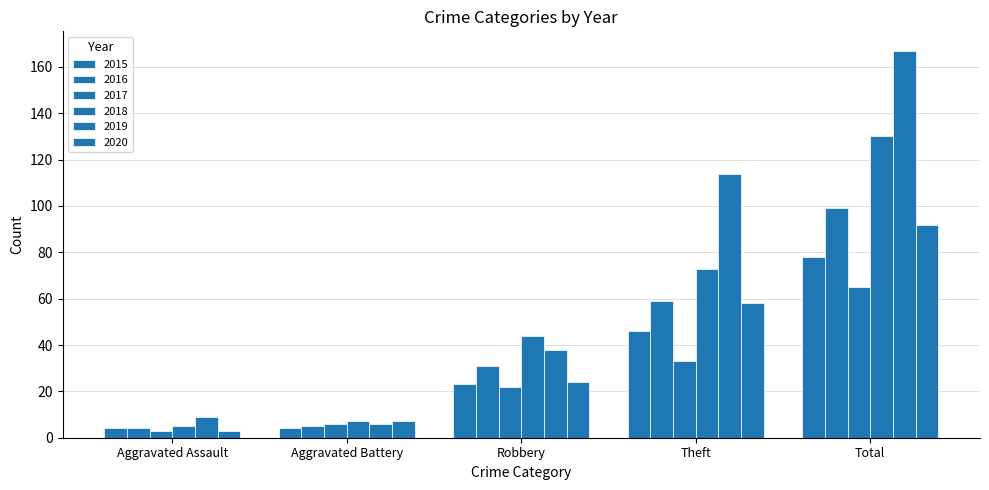

The 2020 series shows 40 at Robbery. True or false?

False